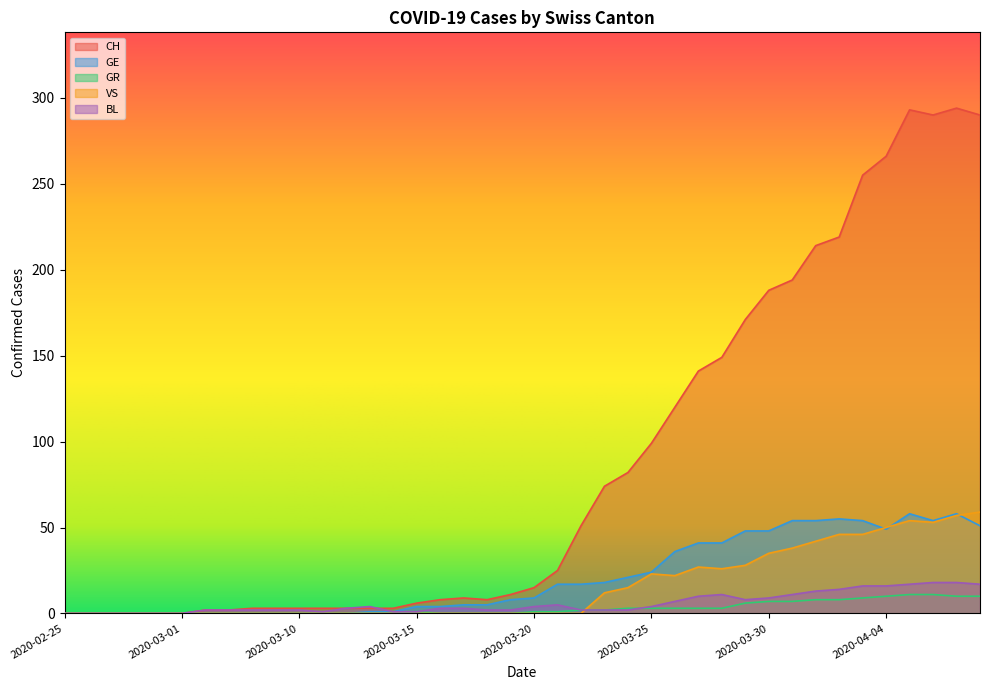

Between 2020-03-12 and 2020-03-31, which series saw the biggest shift?

CH